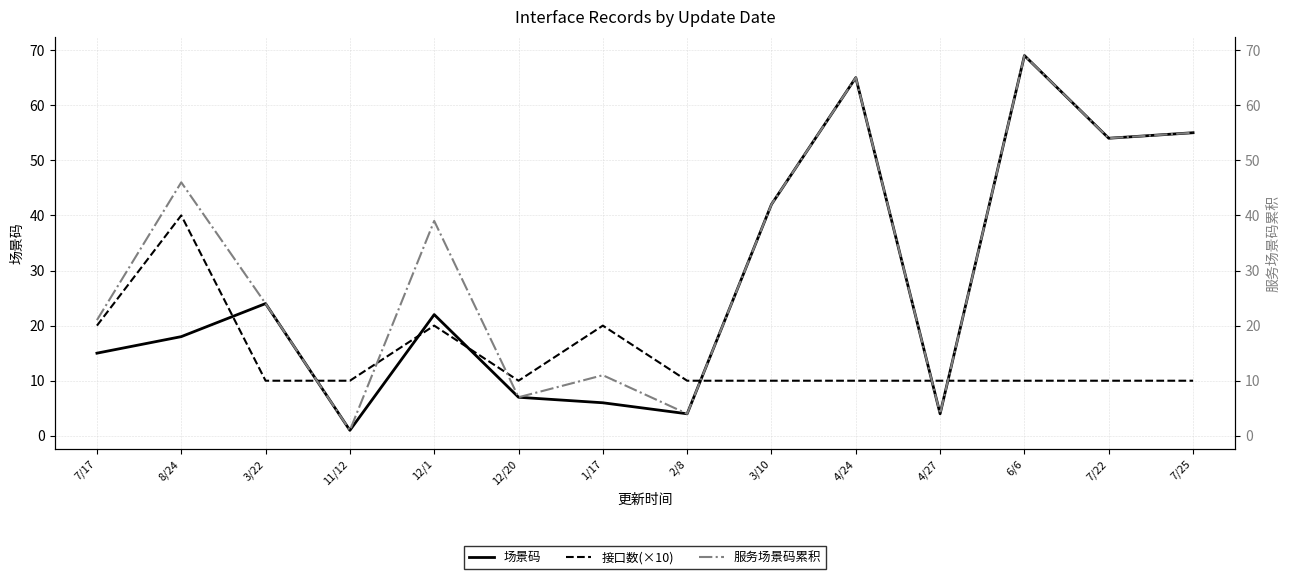

How many values in the 接口数(×10) series exceed 10?

4